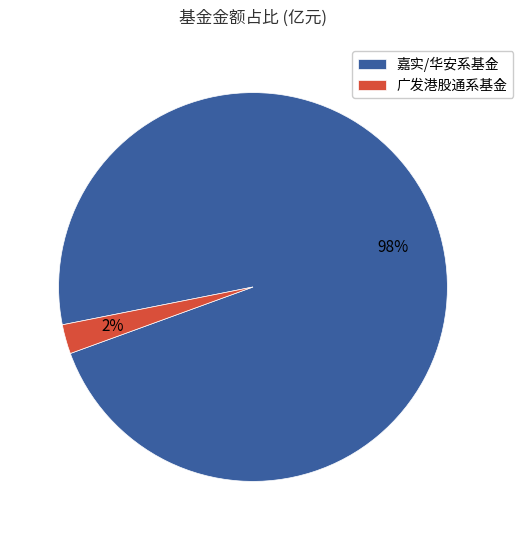

Which category accounts for the majority?

嘉实/华安系基金